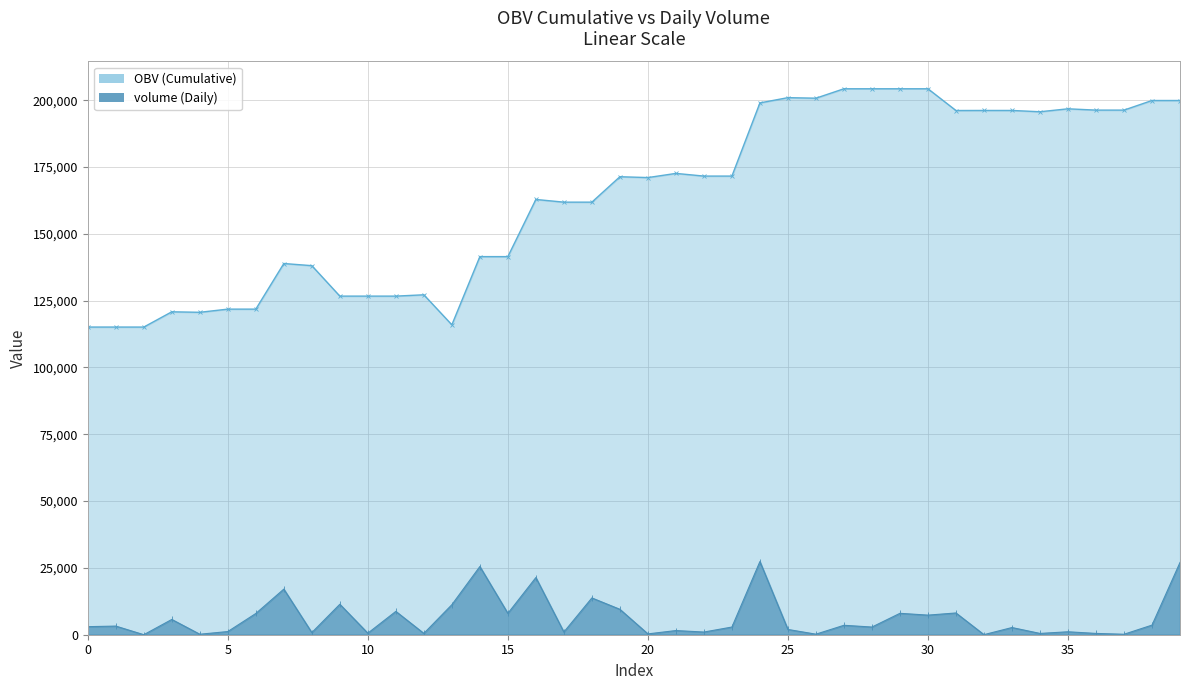

True or false: volume has more than 2 points higher than both neighbors.

True